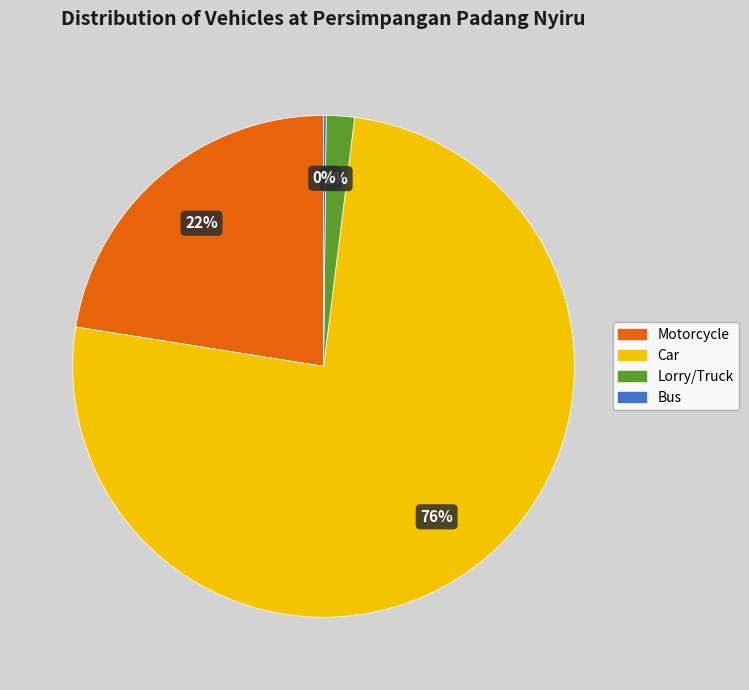

Is Car the majority of the pie?

Yes